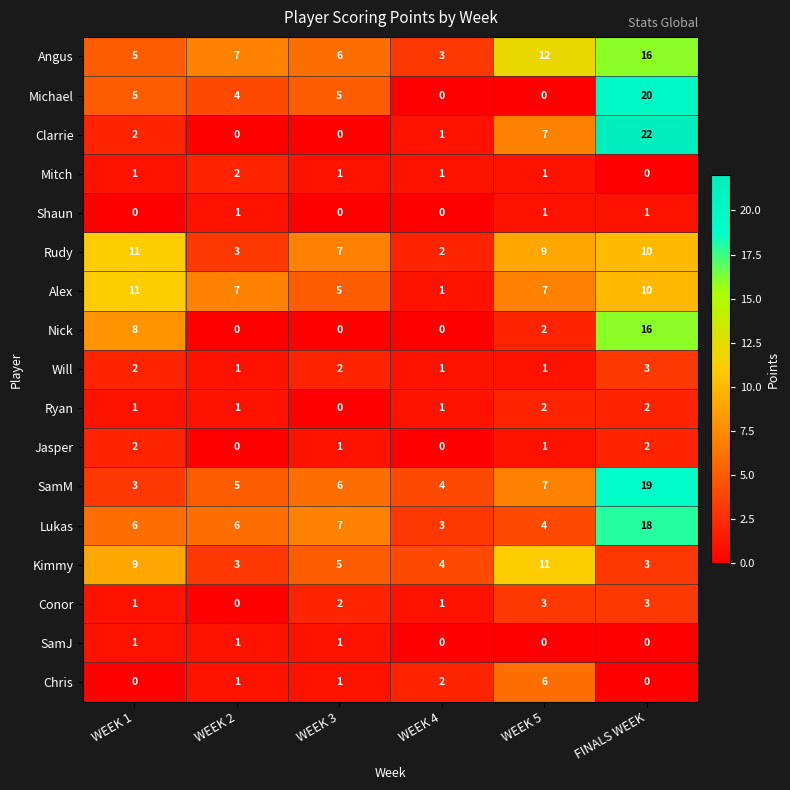

Which series has the largest total across all categories?

Angus